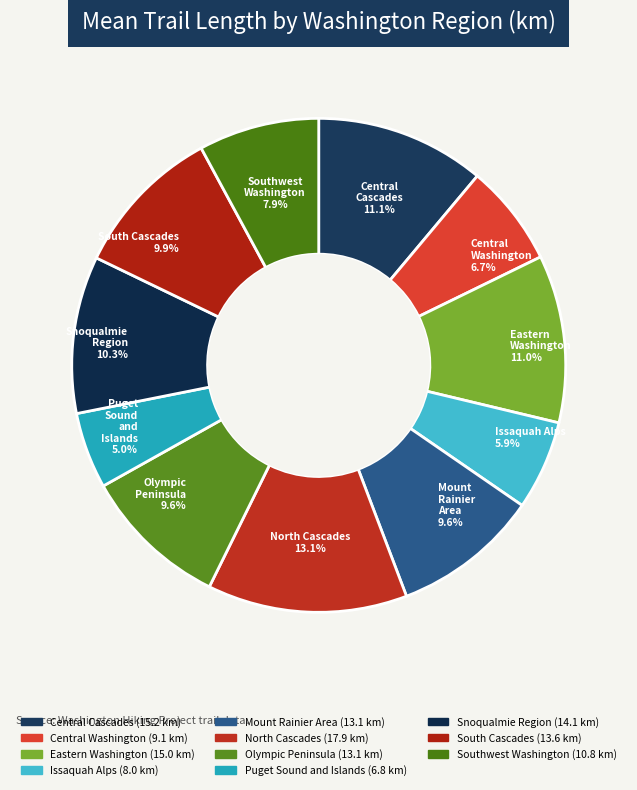

How many segments does this pie chart have?

11